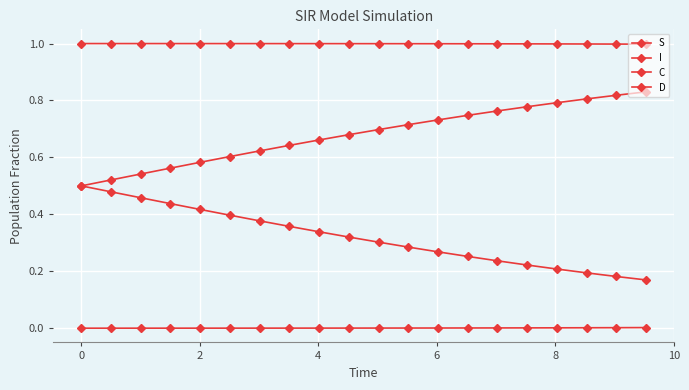

Is this an area chart (filled region under the line)?

No